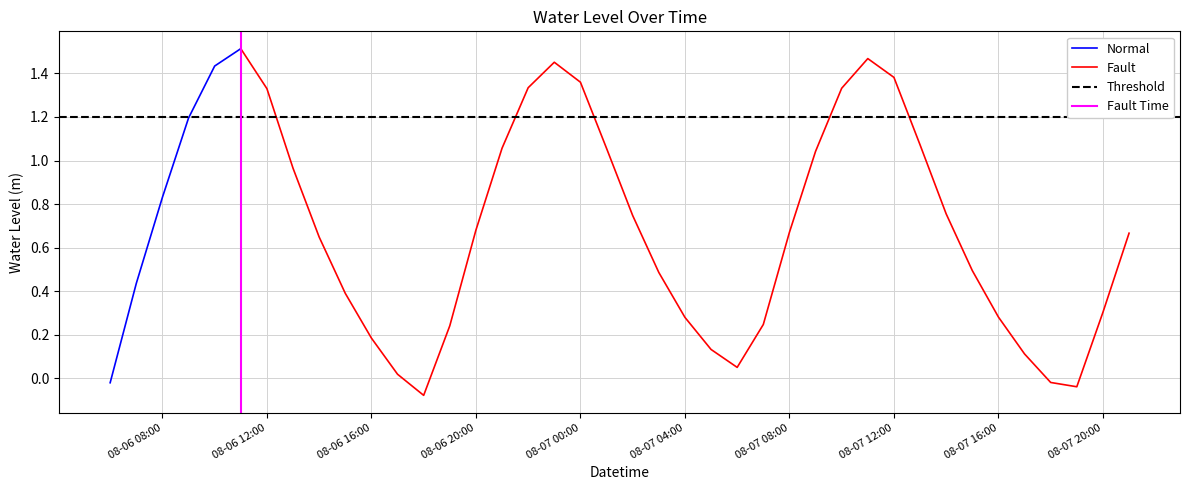

Approximately how many times larger is the value at 2023-08-06 21:00:00 compared to 2023-08-07 01:00:00?

1.0